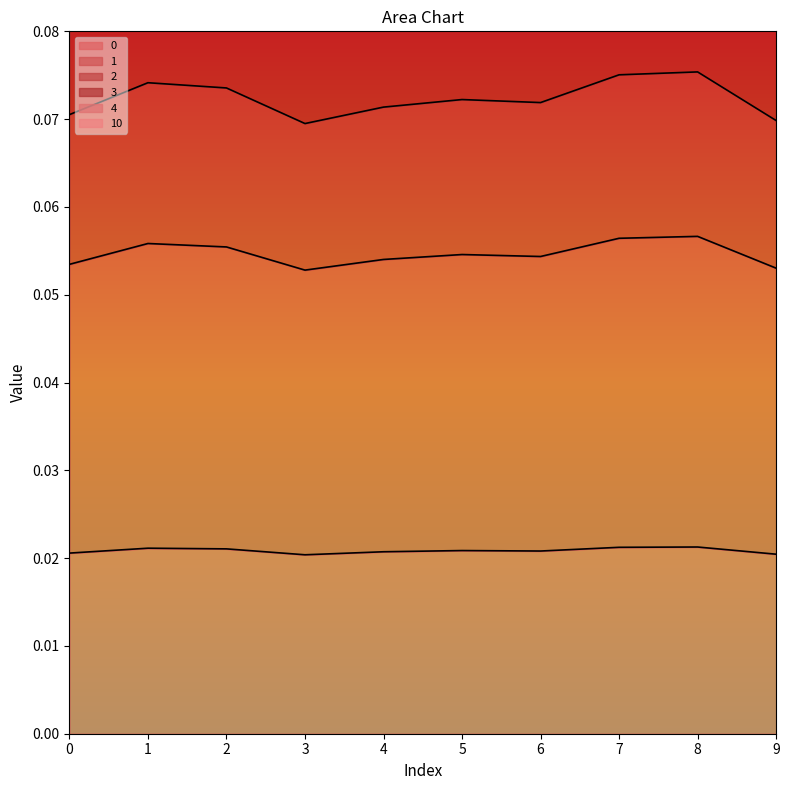

How many lines are shown in the chart?

6